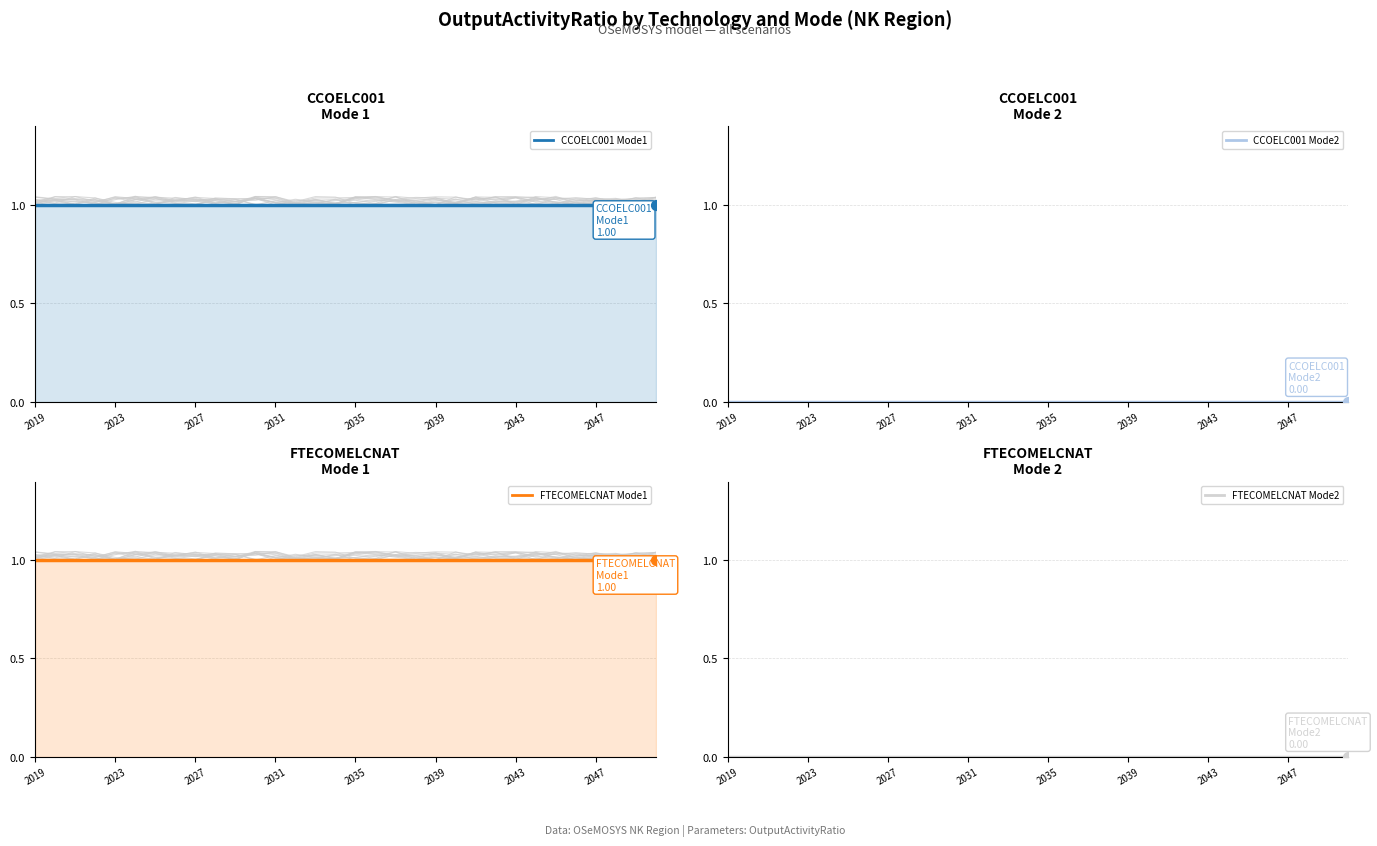

Which series contains the lowest Y value?

CCOELC001 Mode2 (line)